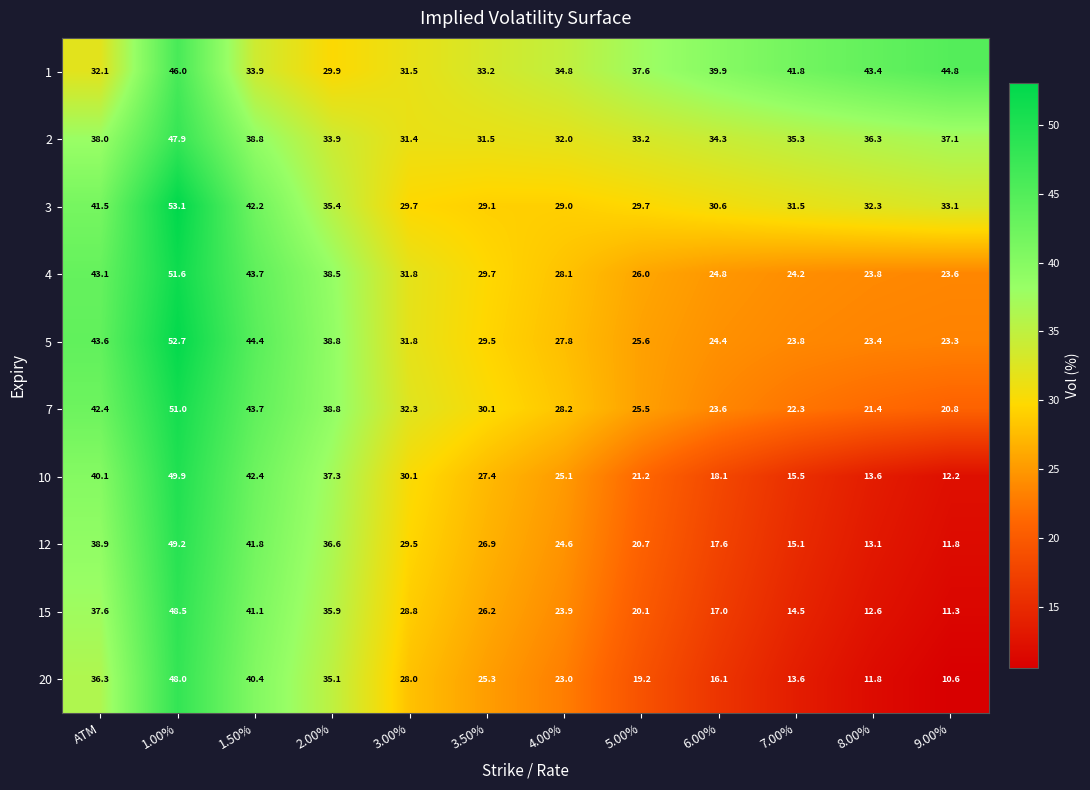

What is the total value across all series at 8.00%?

231.7